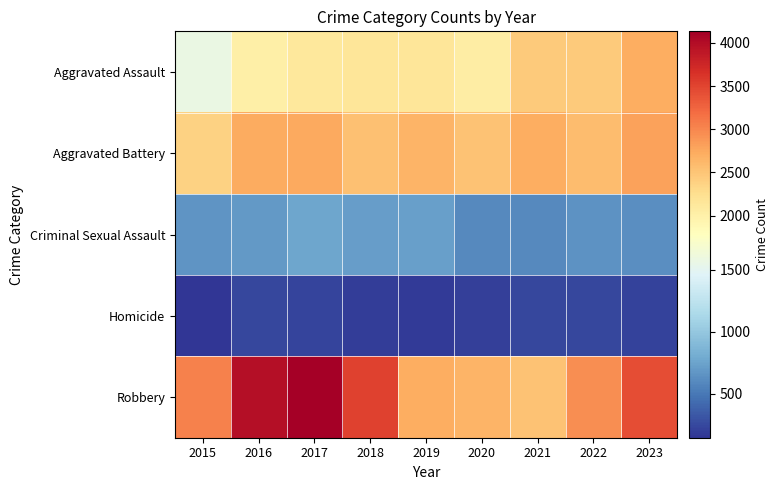

What is the maximum value shown in the chart?

4133